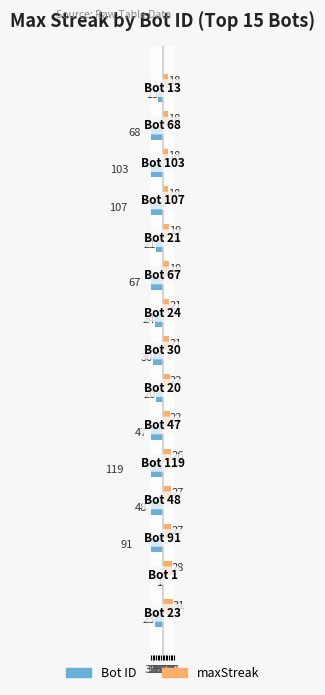

What is the spread (max minus min) of values at 5?

42